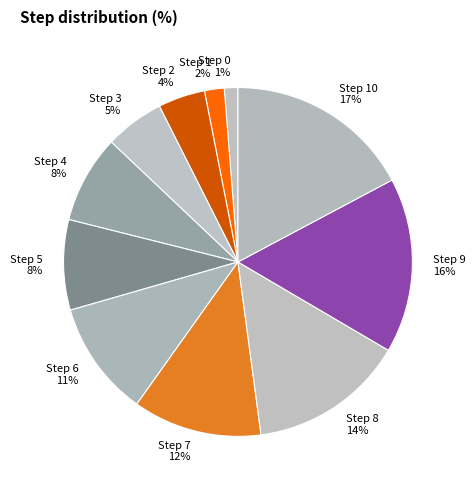

Approximately how many times larger is the value at Step 9 16% compared to Step 8 14%?

1.1